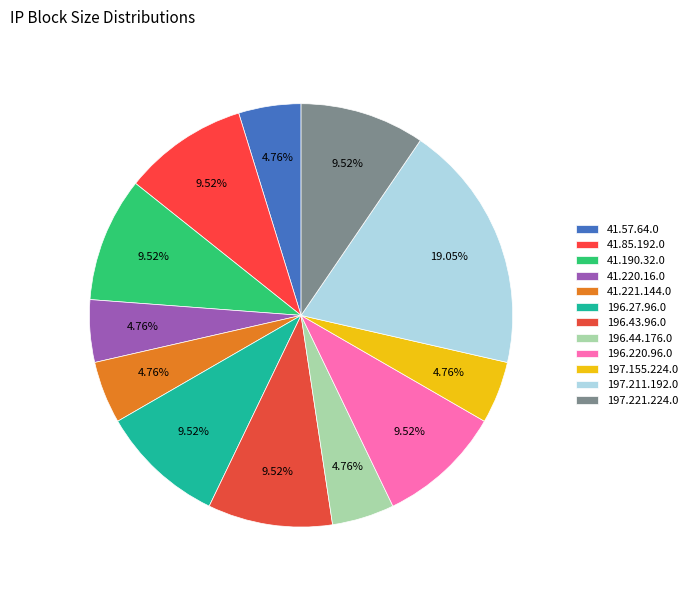

To the nearest percent, what portion does 196.220.96.0 represent?

10%